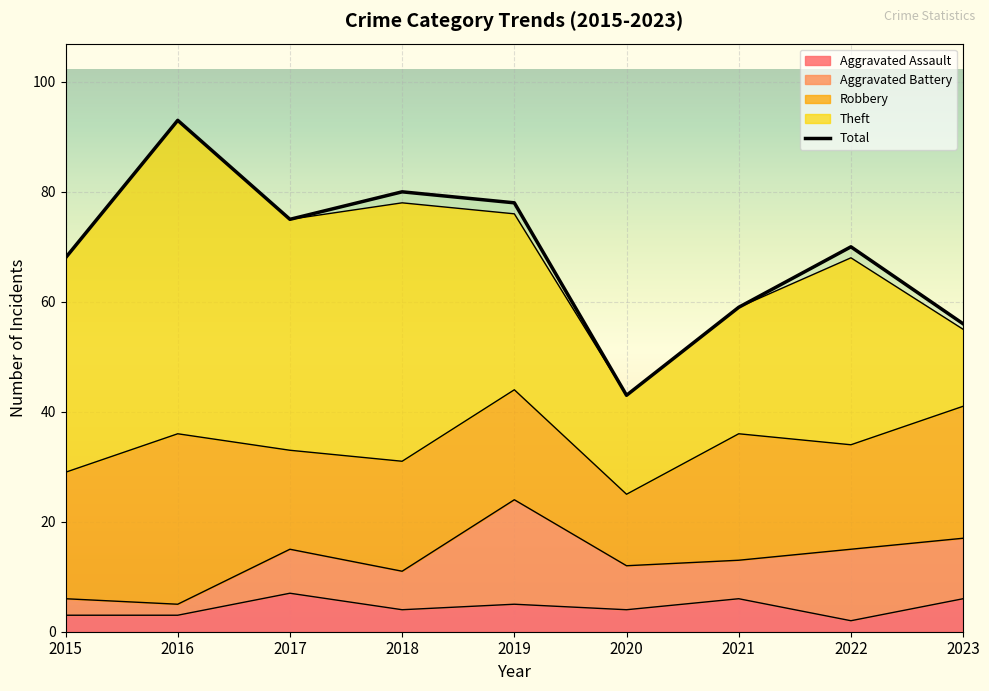

Which series changed the most between 2019 and 2020?

Total